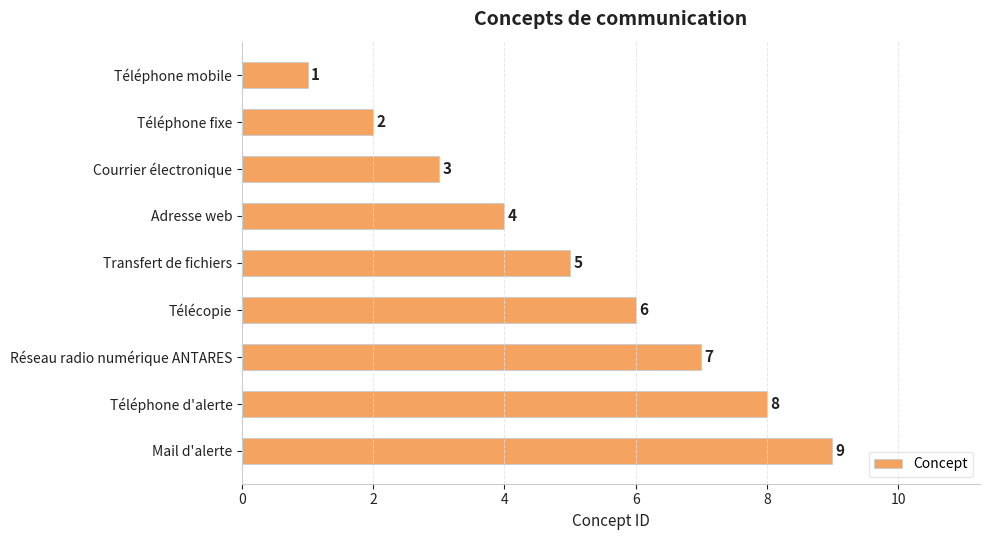

Are the bars grouped side by side (vs. stacked)?

No